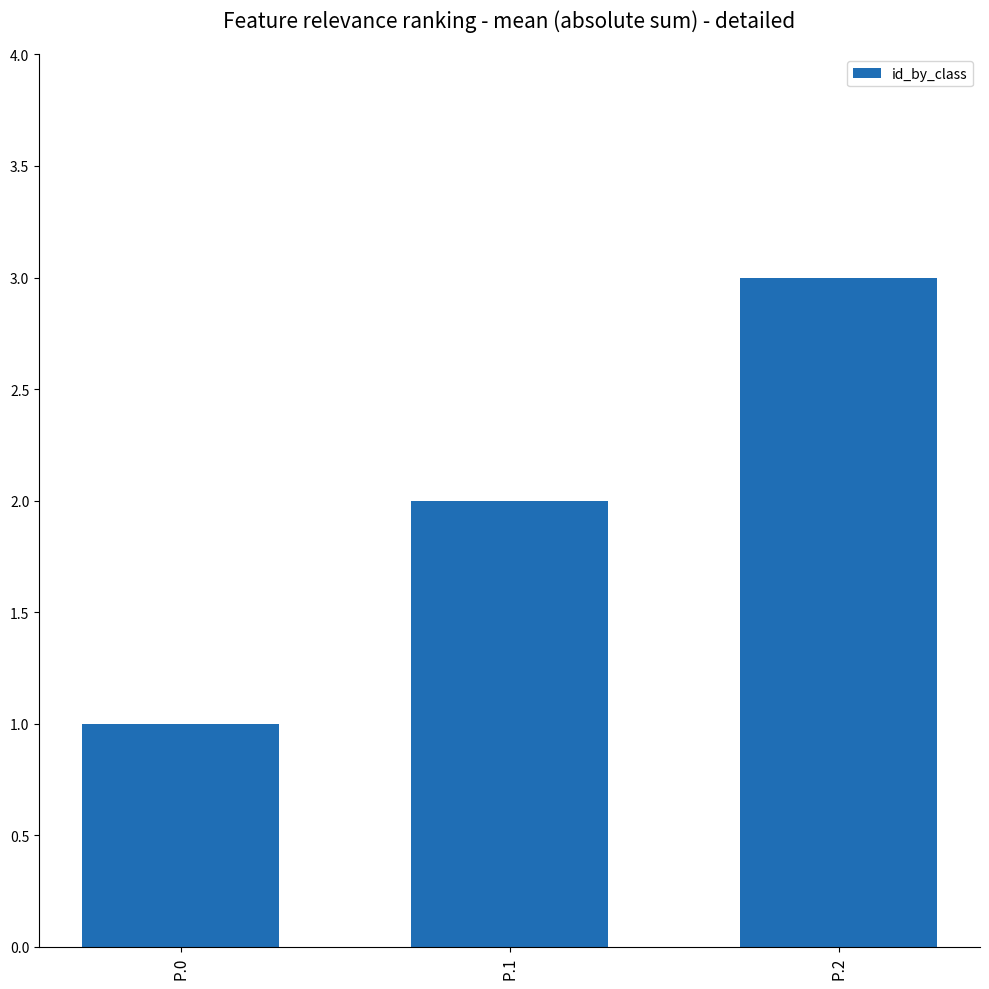

What is the sum of all values?

6